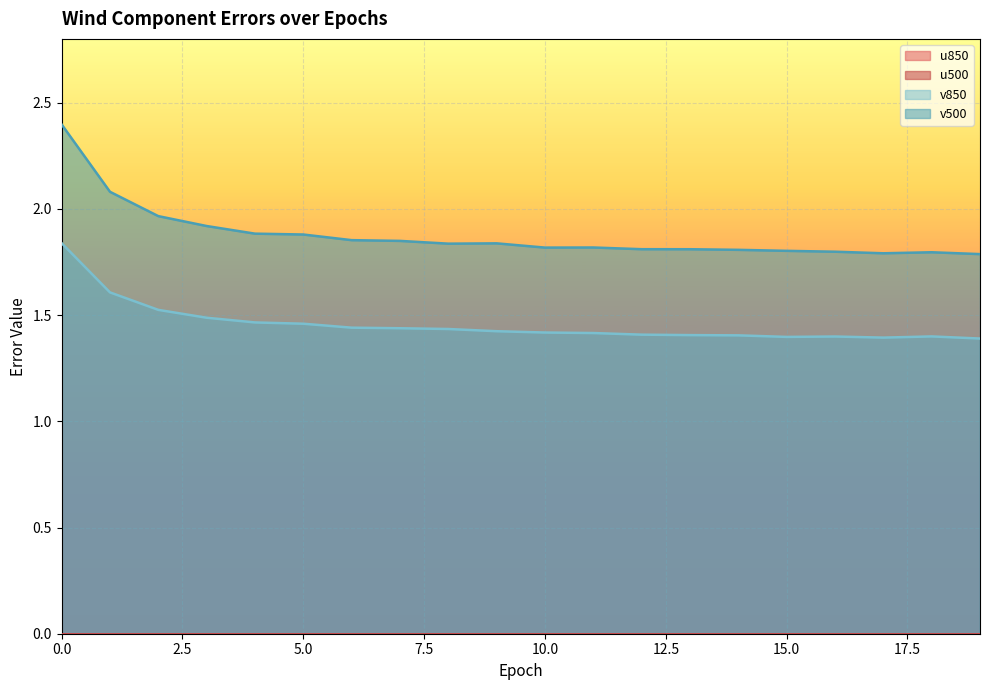

At which category does v850 reach its first local peak?

16